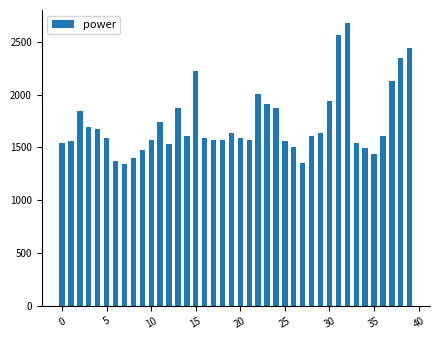

What is the value of the 23rd bar from the left?

2008.6